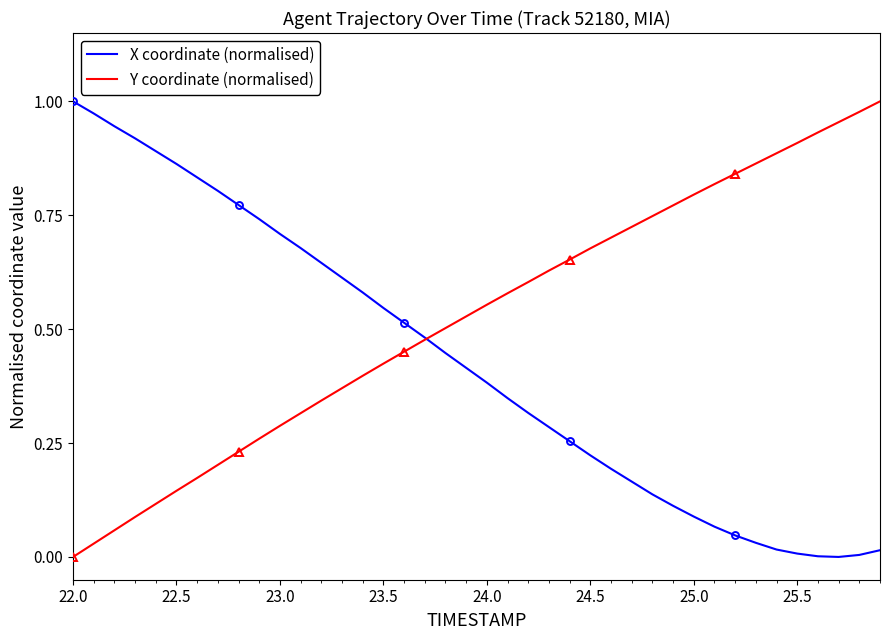

How many lines are shown in the chart?

2